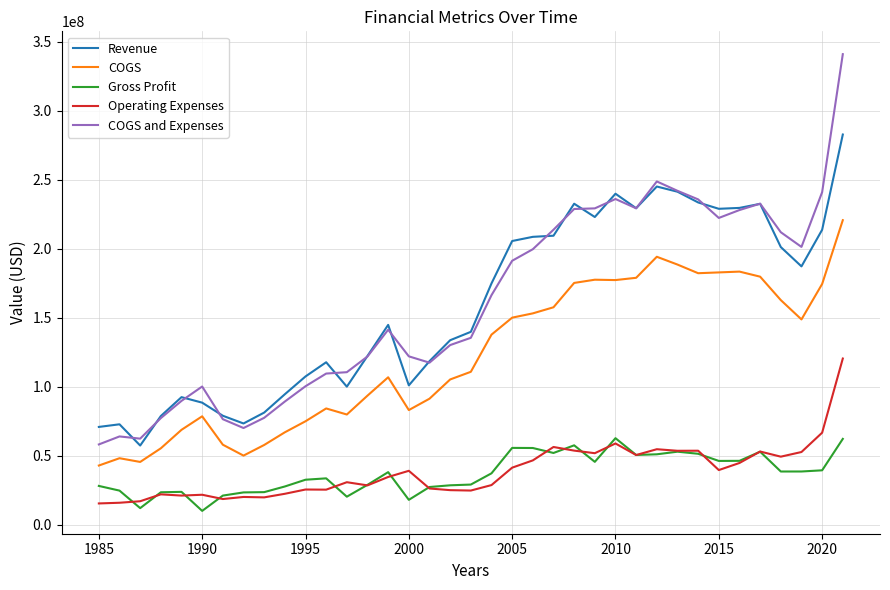

List the series in order of their peak value, lowest first.

Gross Profit, Operating Expenses, COGS, Revenue, COGS and Expenses